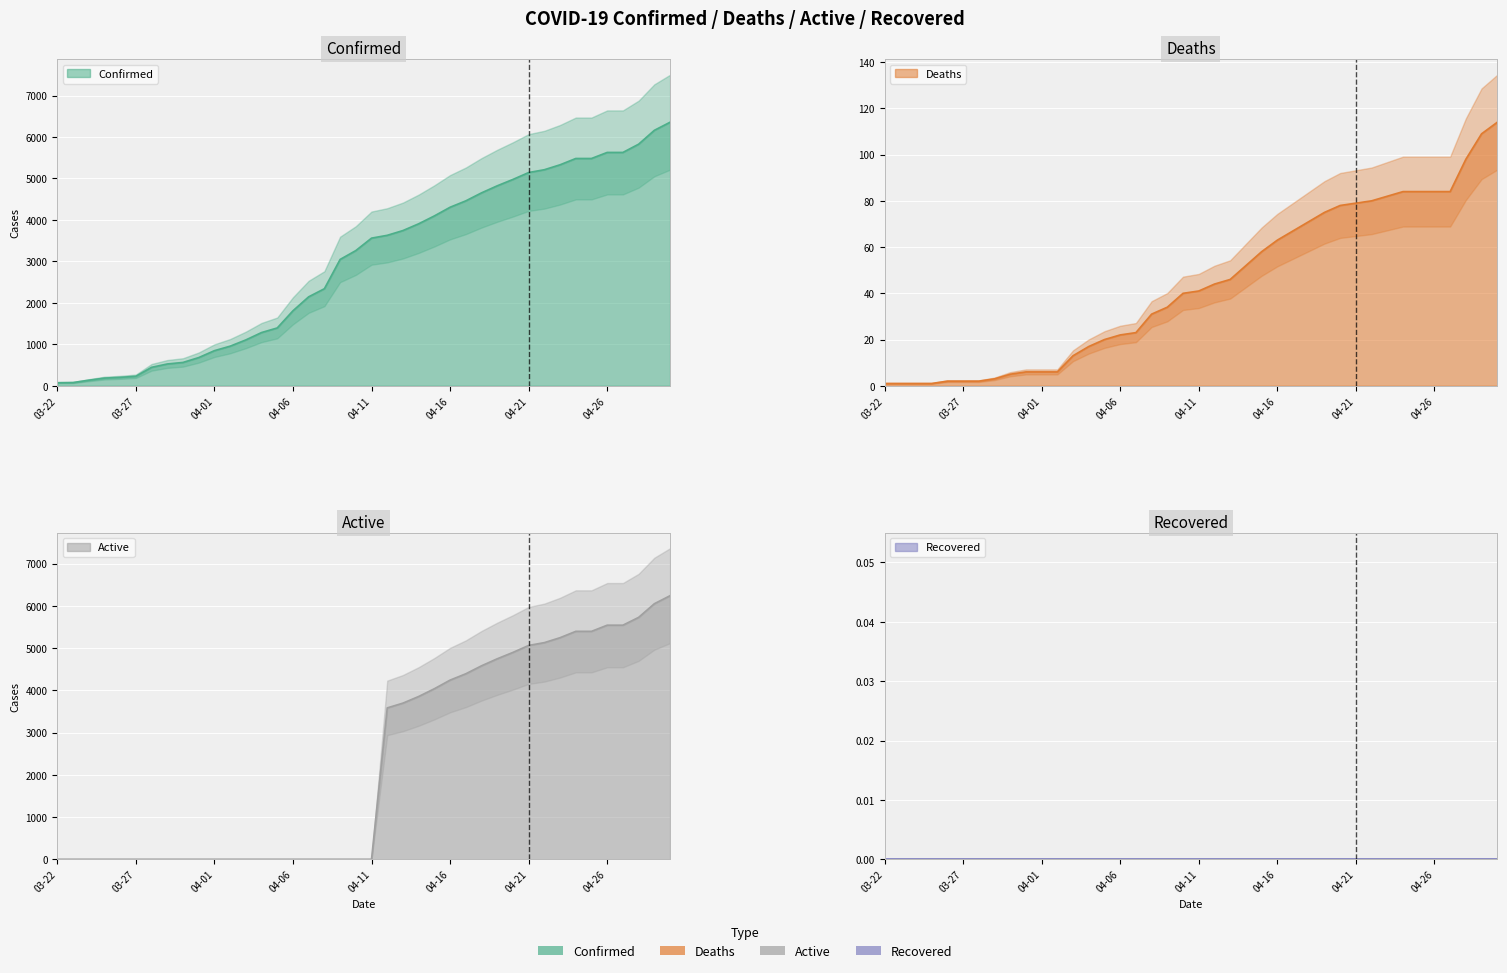

Which series ends up on top after the final intersection of Active and Deaths?

Active